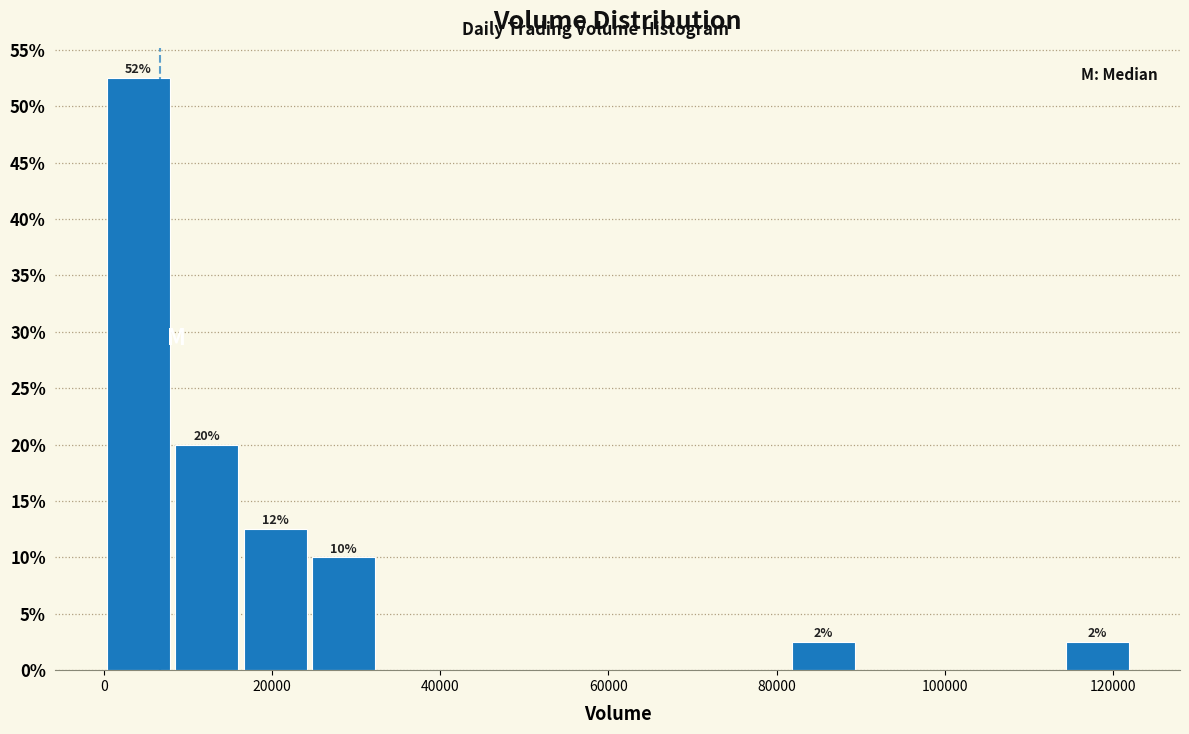

Over which range of the x-axis is the bar tallest?

0 to 8000